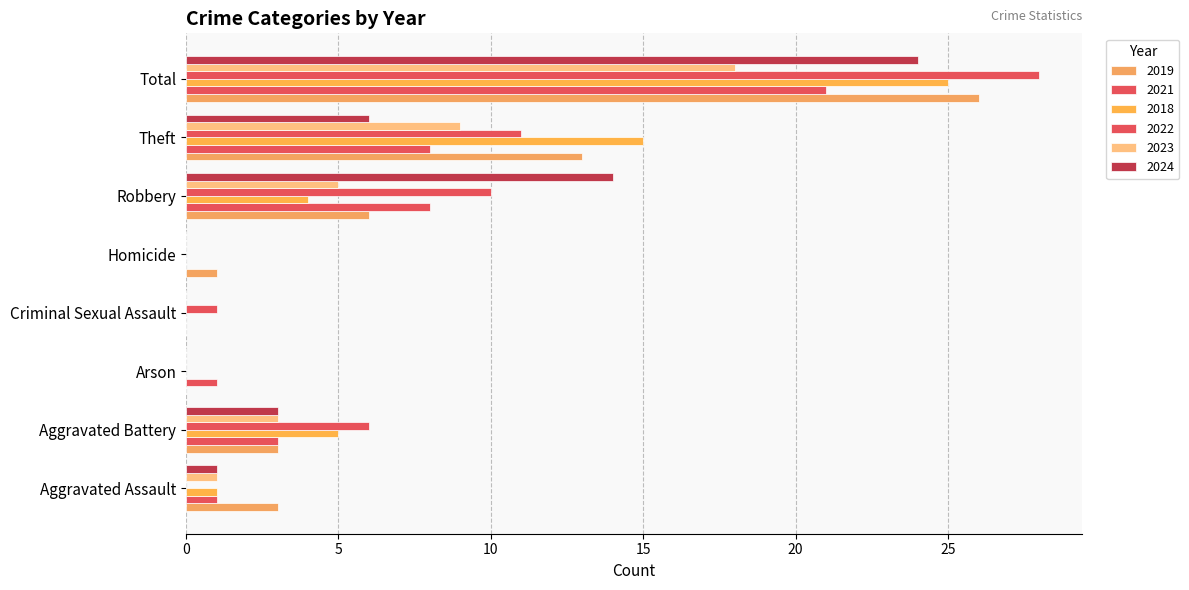

Which label corresponds to the largest value in the chart?

Total